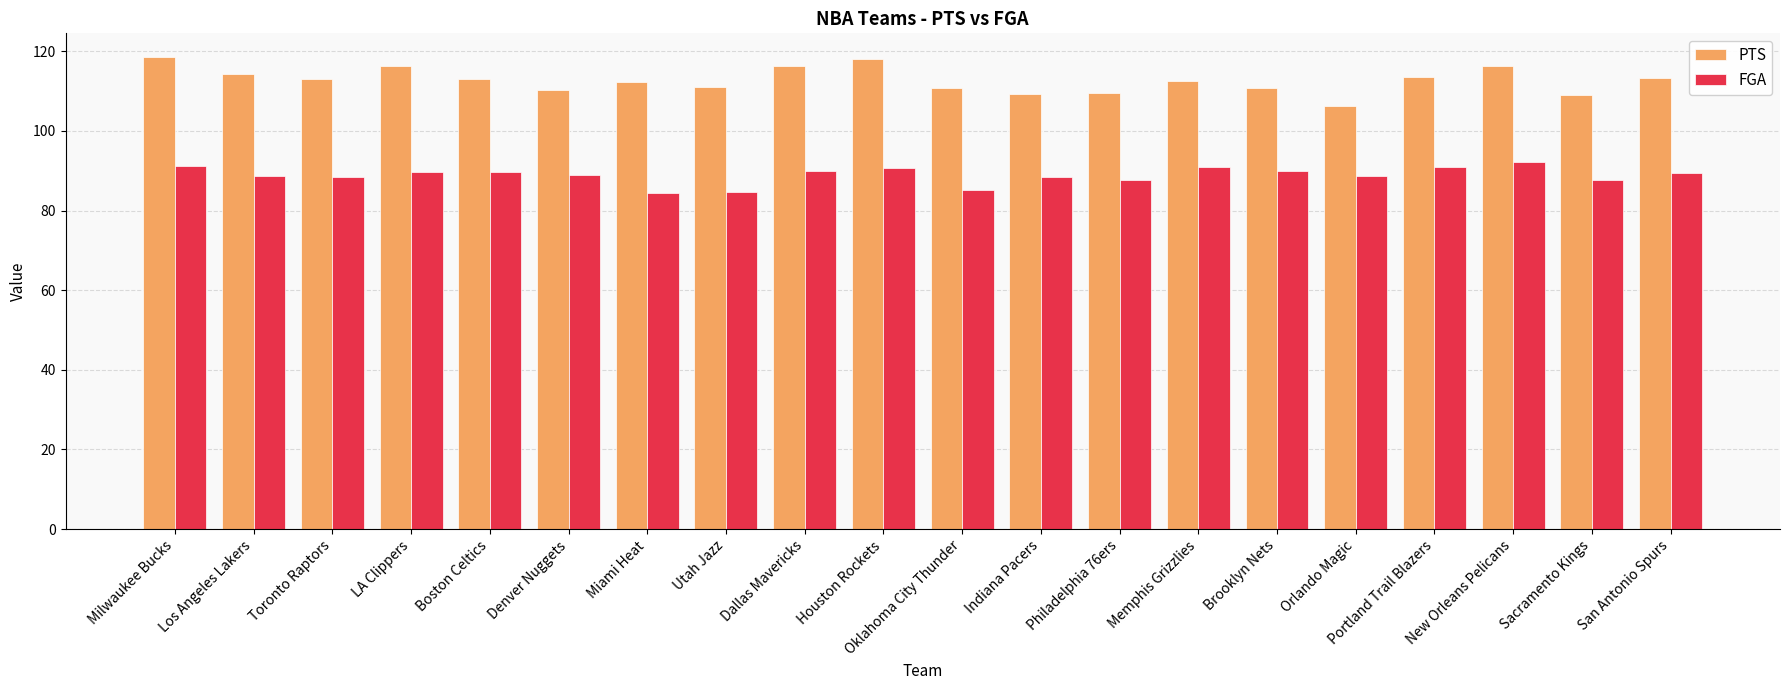

The FGA series shows 88.9 at Denver Nuggets. True or false?

True